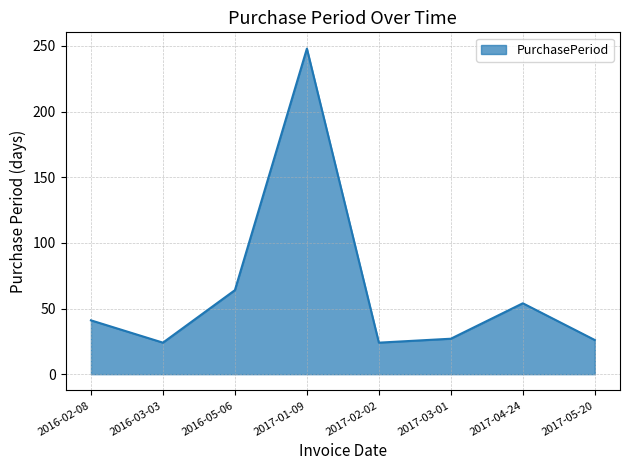

What value does the data have at 2017-05-20, to the nearest 10?

30